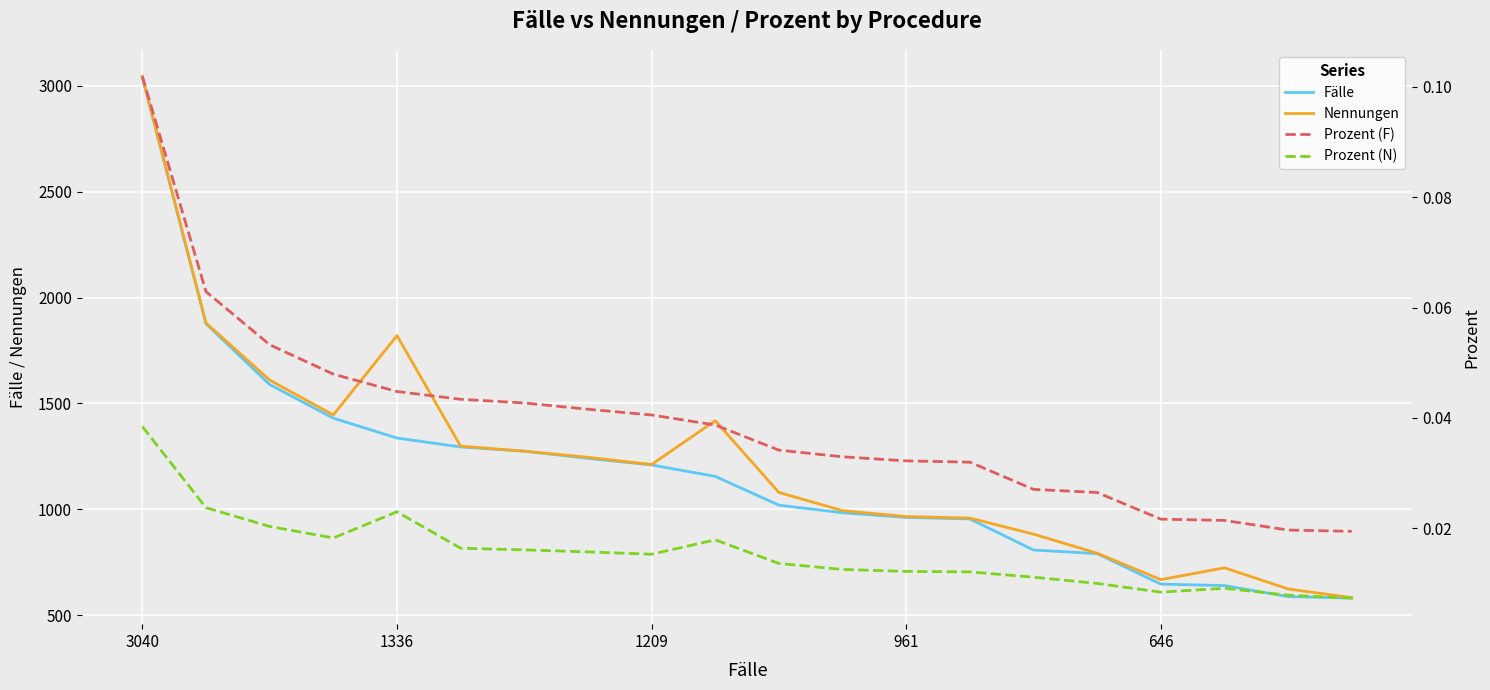

What are all the series names shown in the legend?

Fälle, Nennungen, Prozent (F), Prozent (N)